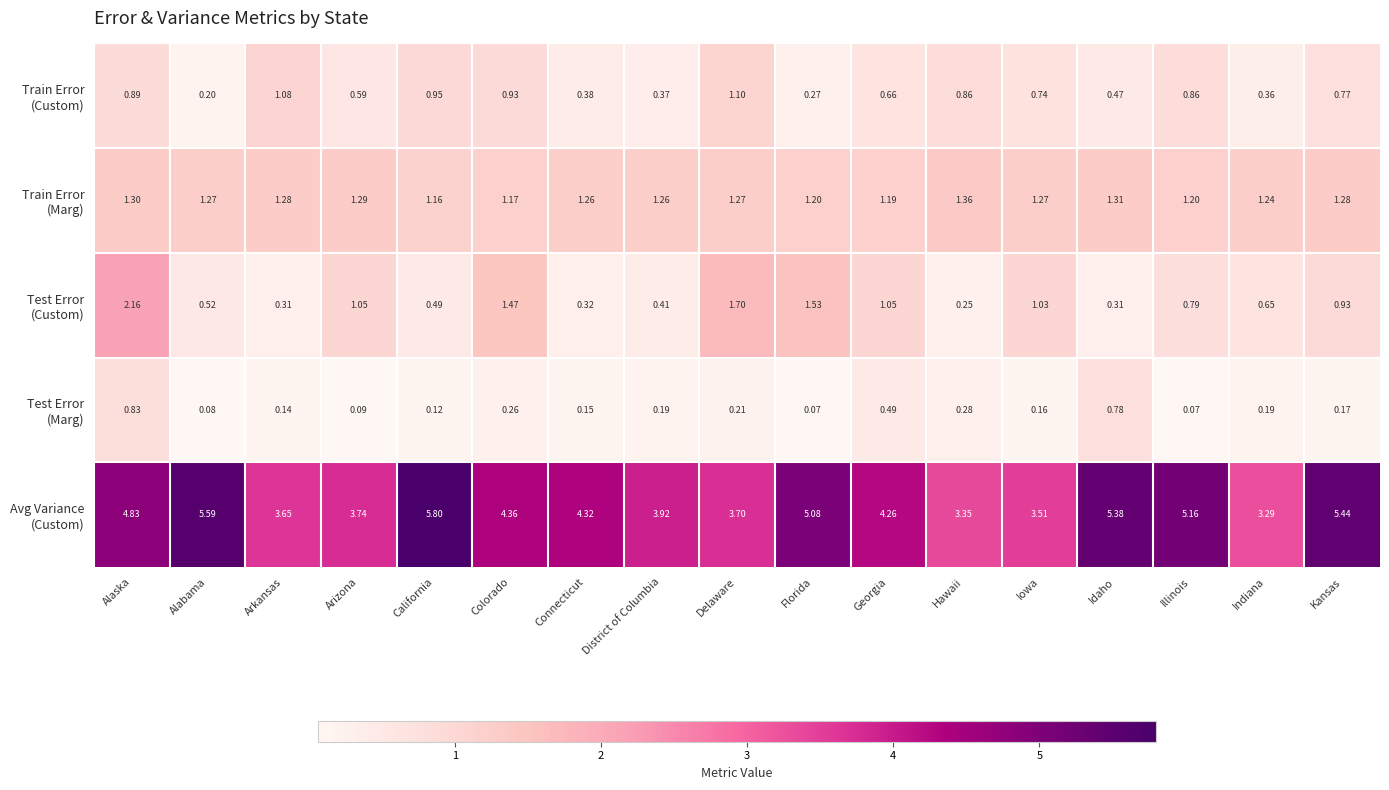

At which category does the chart reach its peak across all series?

California